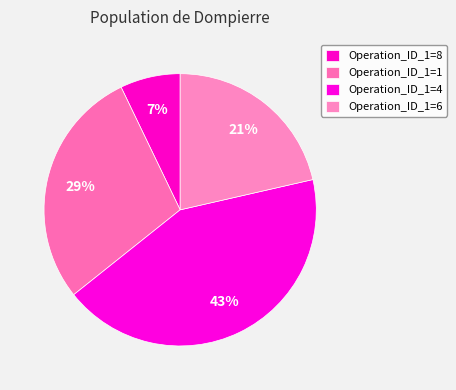

Count the number of slices in the pie.

4